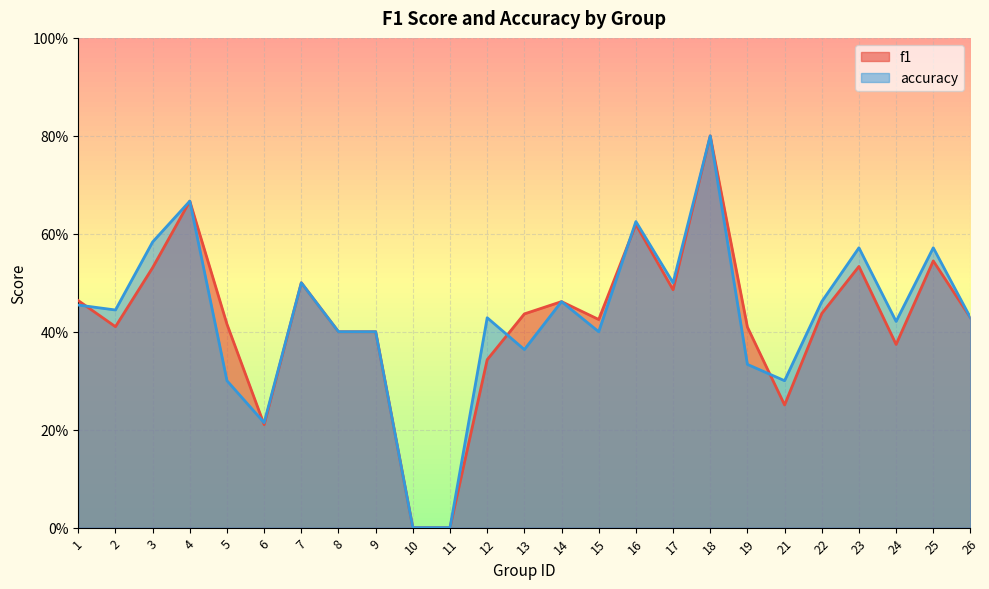

What is the difference between the maximum and minimum values in the accuracy series?

0.8